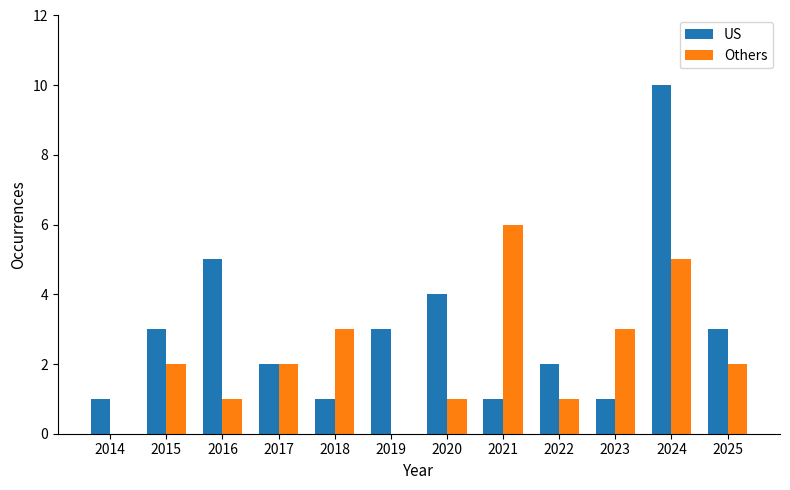

What is the sum of all US values?

36